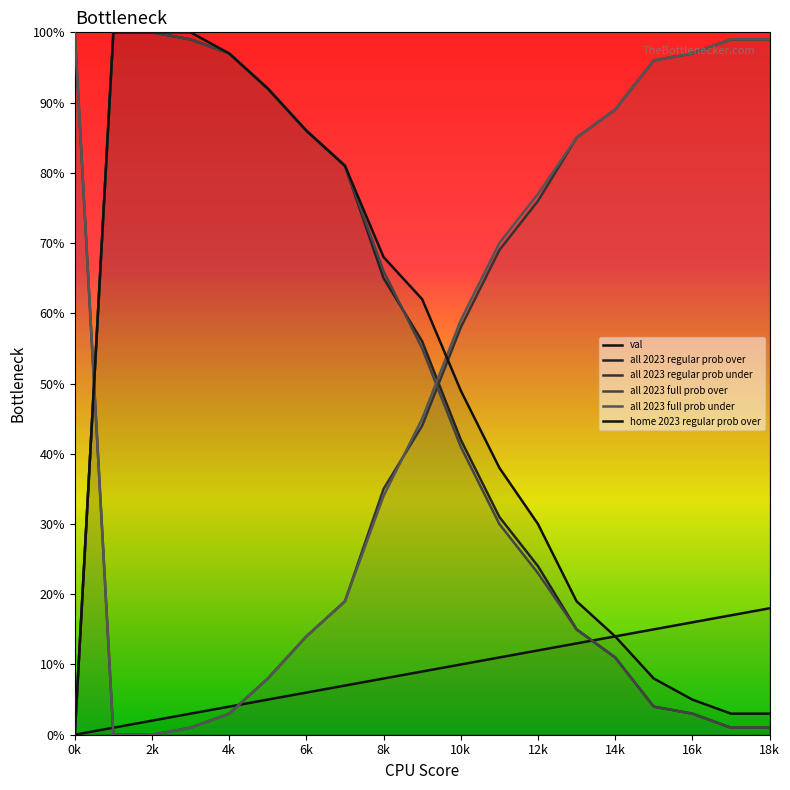

What is the value of the all 2023 full prob over point at the 6th from the left?

92